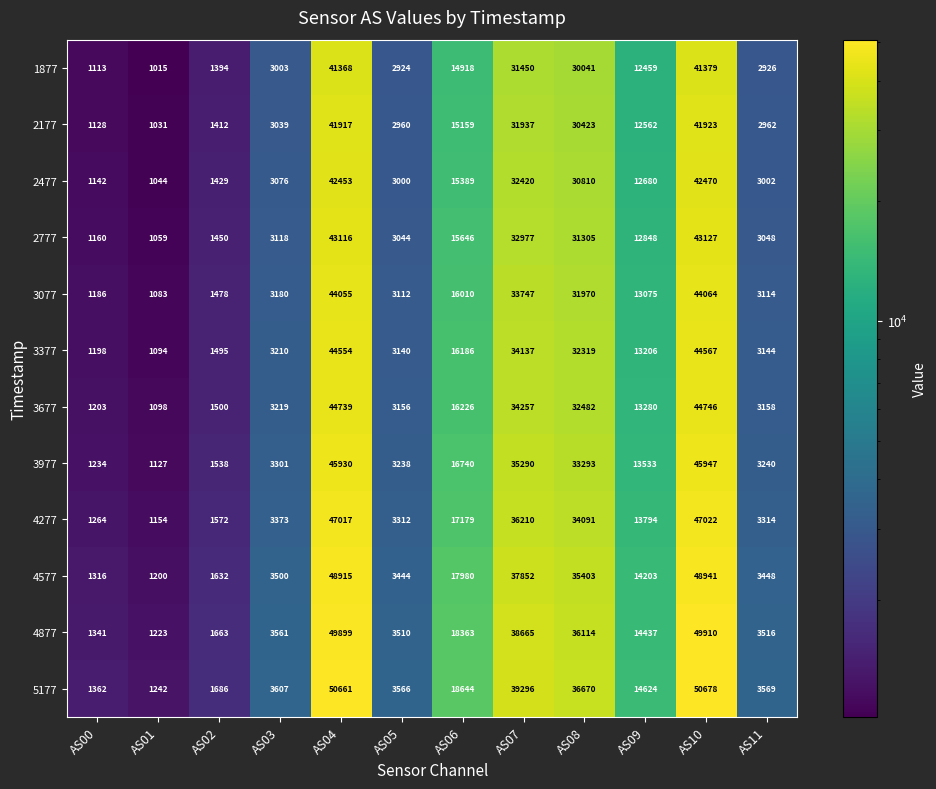

What is the difference between the 3977 values at AS08 and AS05?

30055